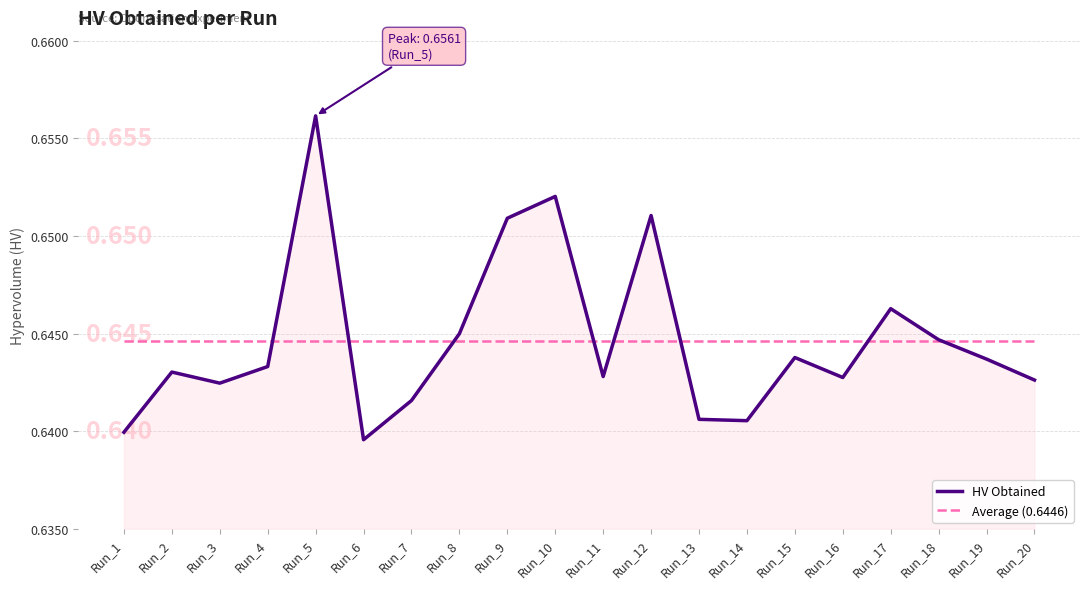

Where is HV Obtained nearest to the value 0?

Run_6